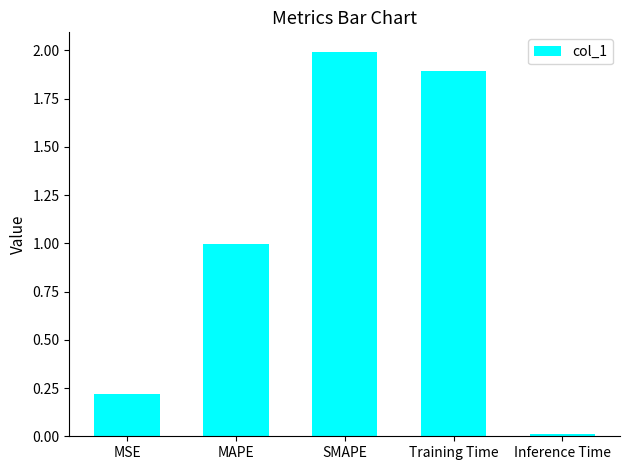

How many distinct data groups are displayed?

1